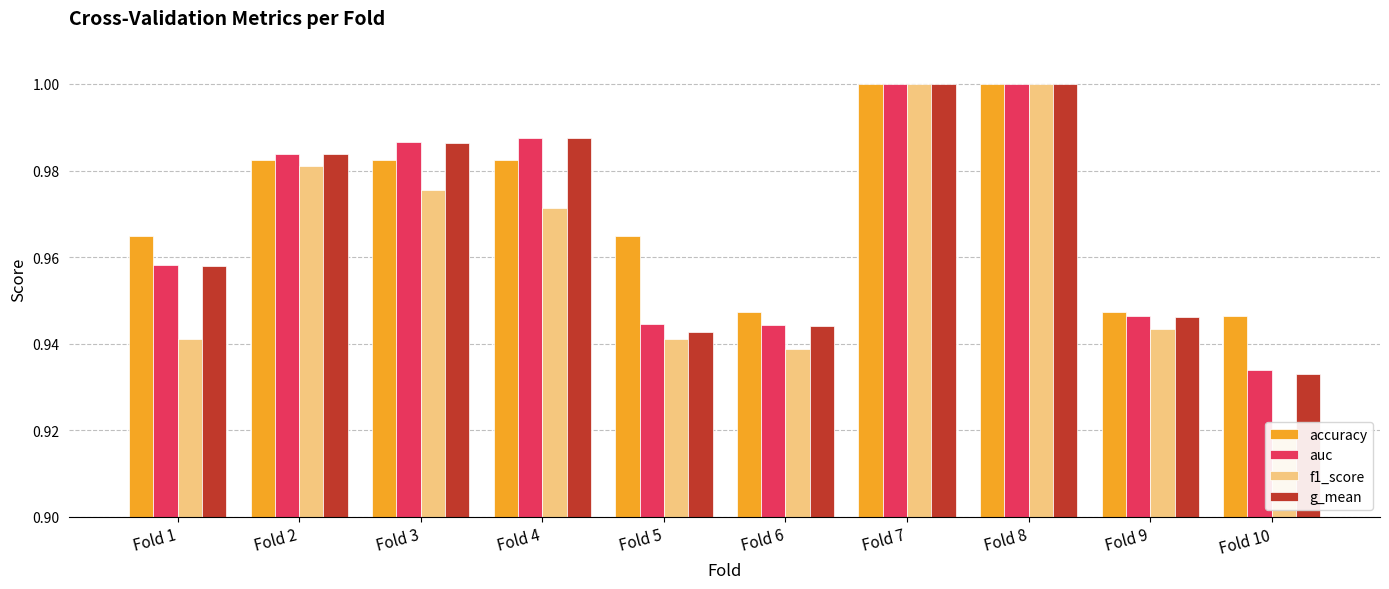

True or false: accuracy has a value of 1.0 at Fold 4.

True